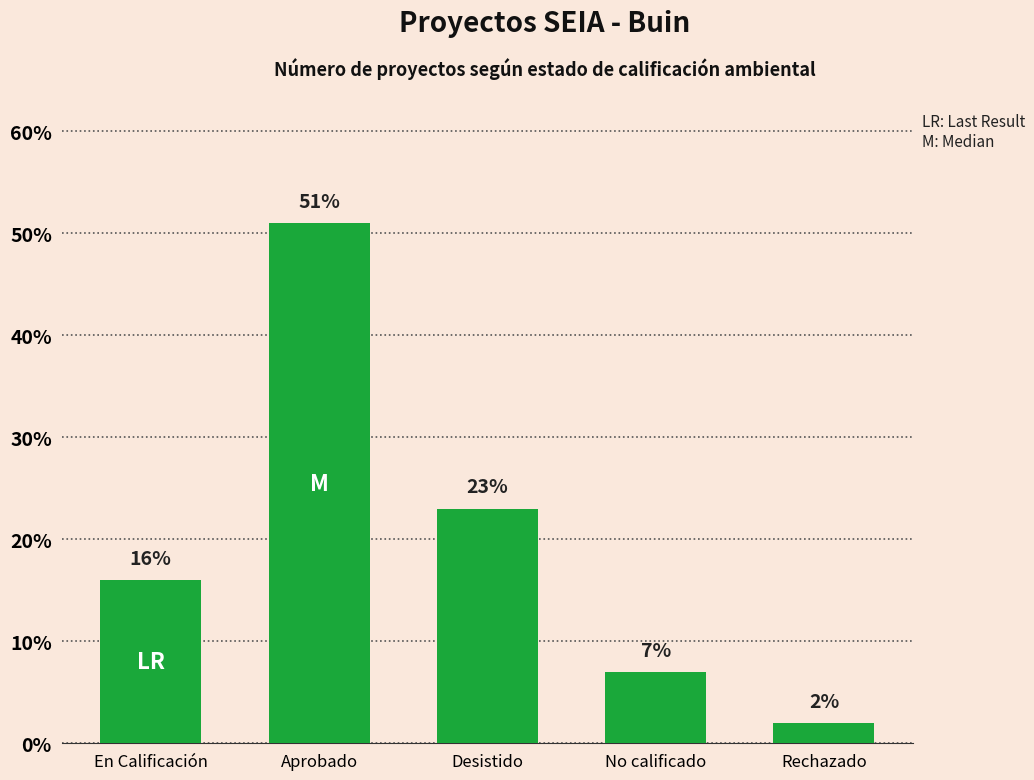

Count the values in the range 7 to 23.

3